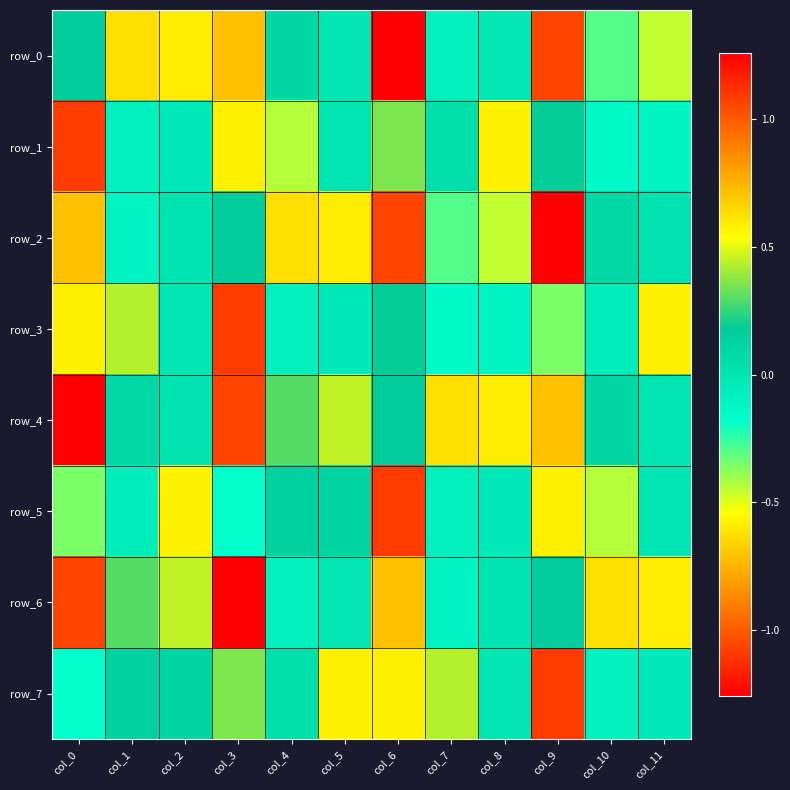

Between col_3 and col_9, which series saw the biggest shift?

row_4